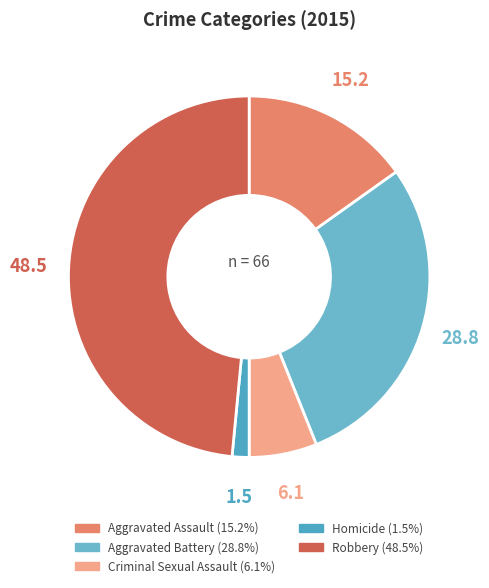

Which has a higher value, Robbery or Aggravated Battery?

Robbery